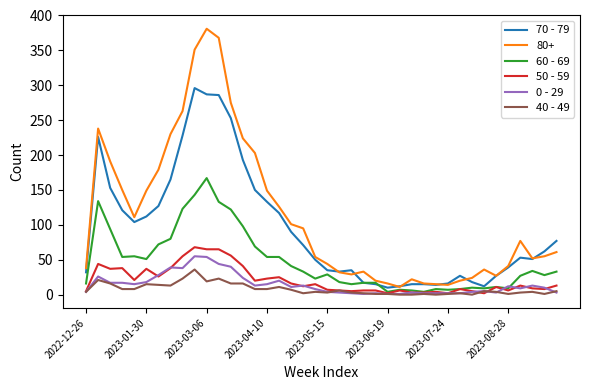

What is the difference between the maximum and minimum values in the 60 - 69 series?

163